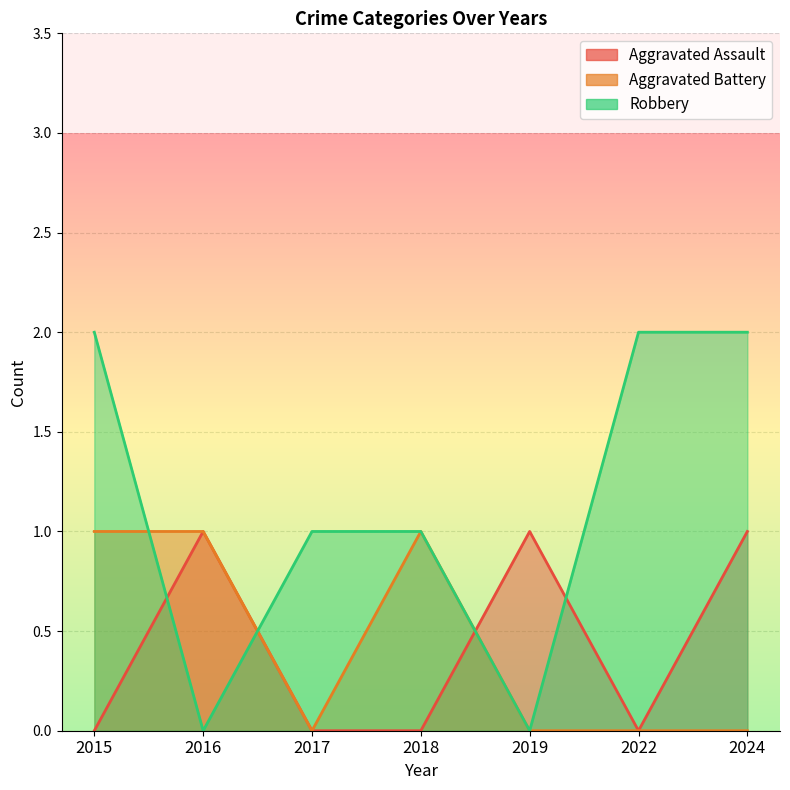

At how many categories does at least one series exceed 0?

7